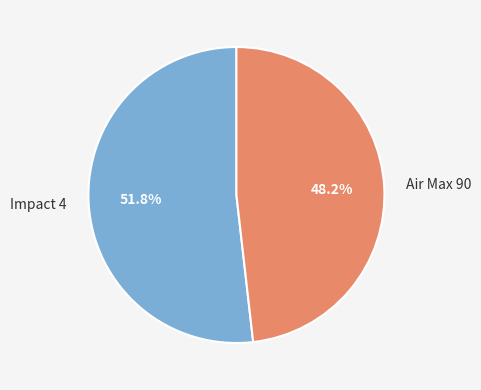

Which slice is the largest?

Impact 4